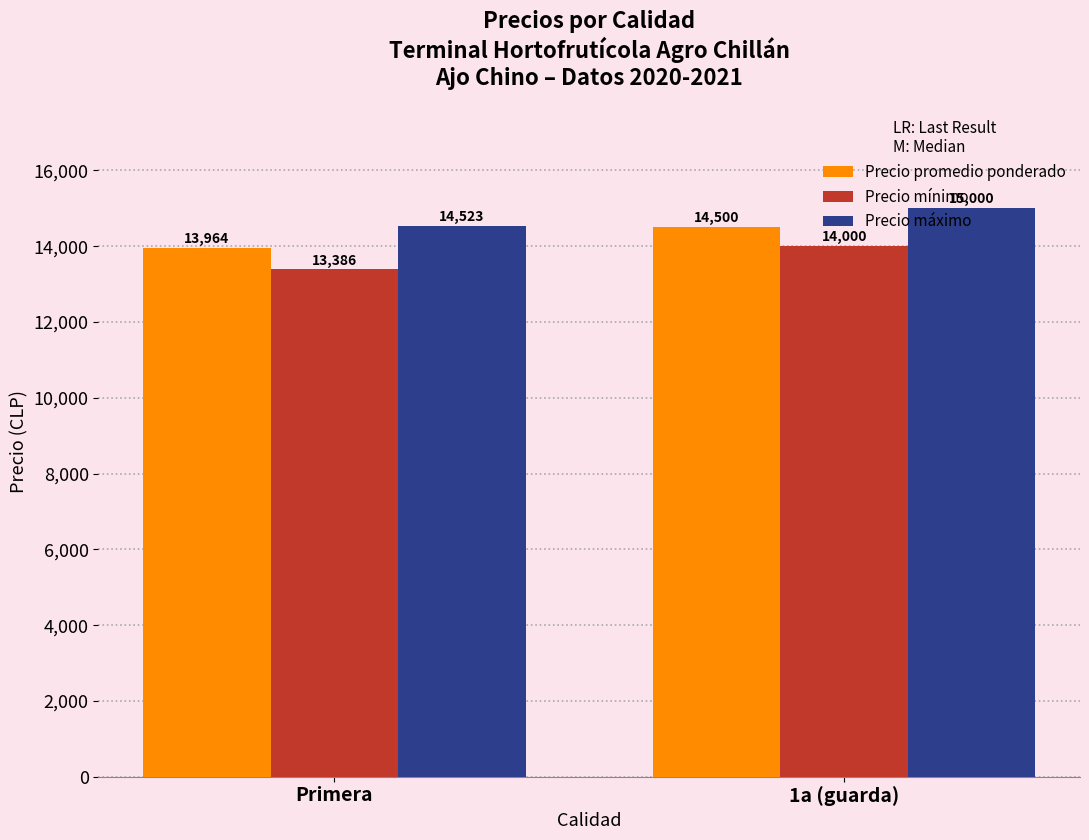

What is the difference between the highest and lowest values at Primera?

1137